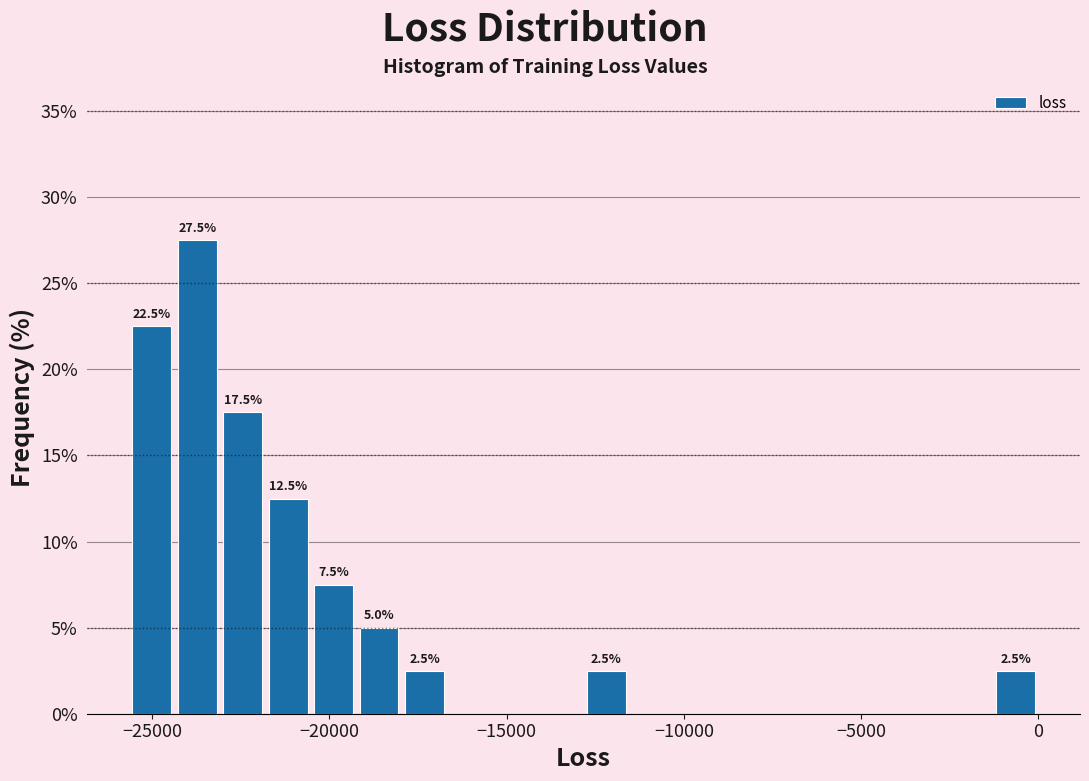

Around what value on the x-axis is the tallest bar? Give the approximate position of its centre, as read against the axis.

-23500